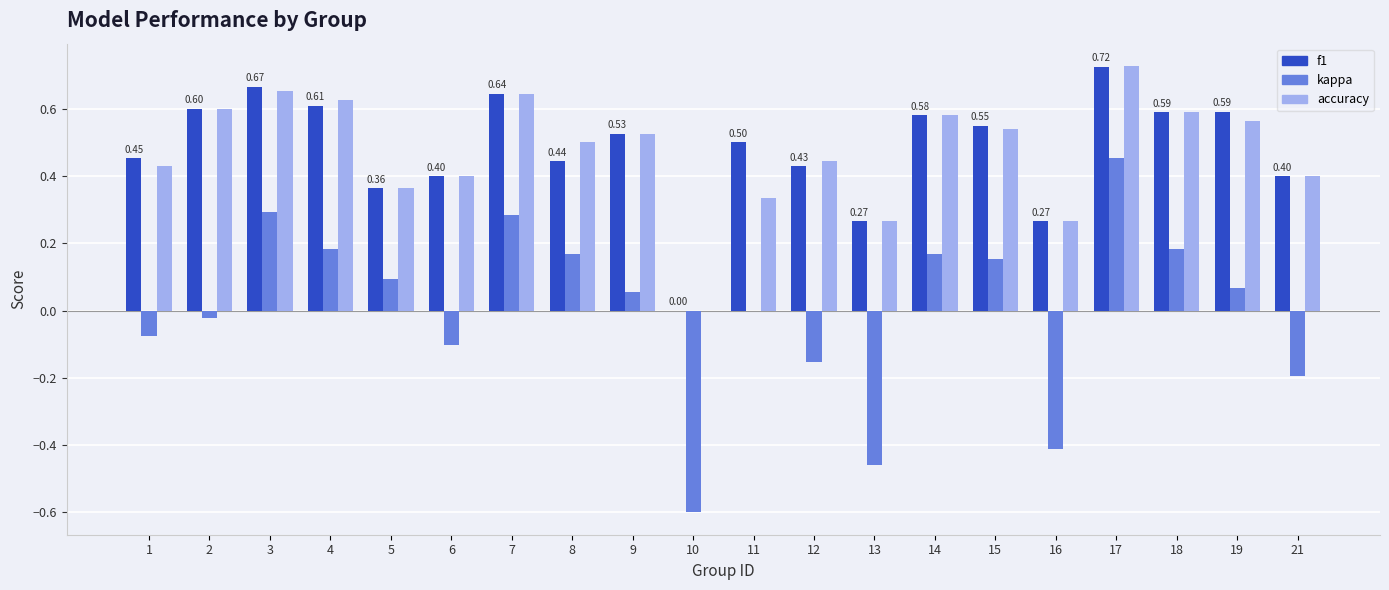

What is the sum of all f1 values?

9.6